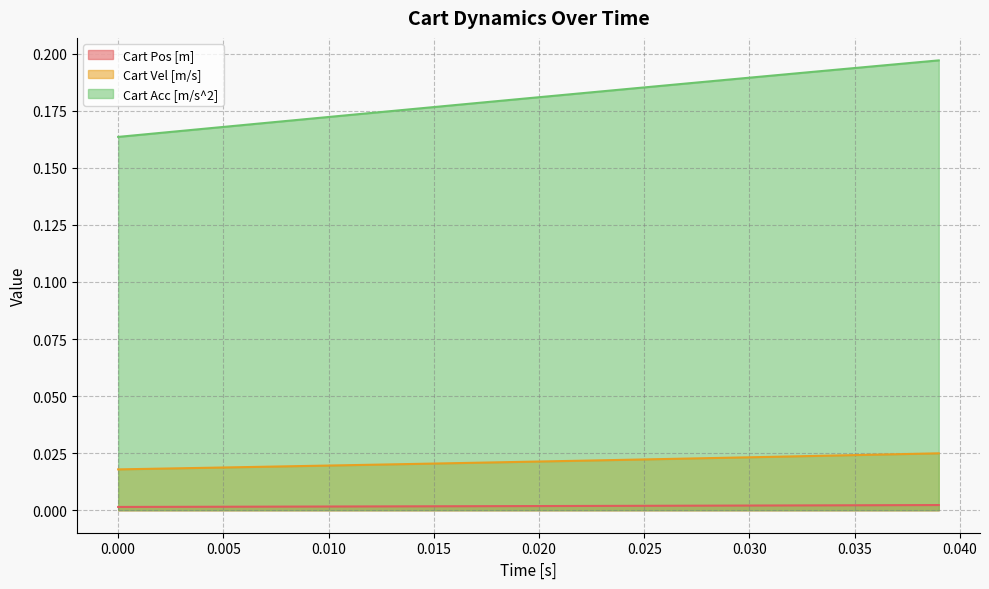

What are all the series names shown in the legend?

Cart Pos [m], Cart Vel [m/s], Cart Acc [m/s^2]